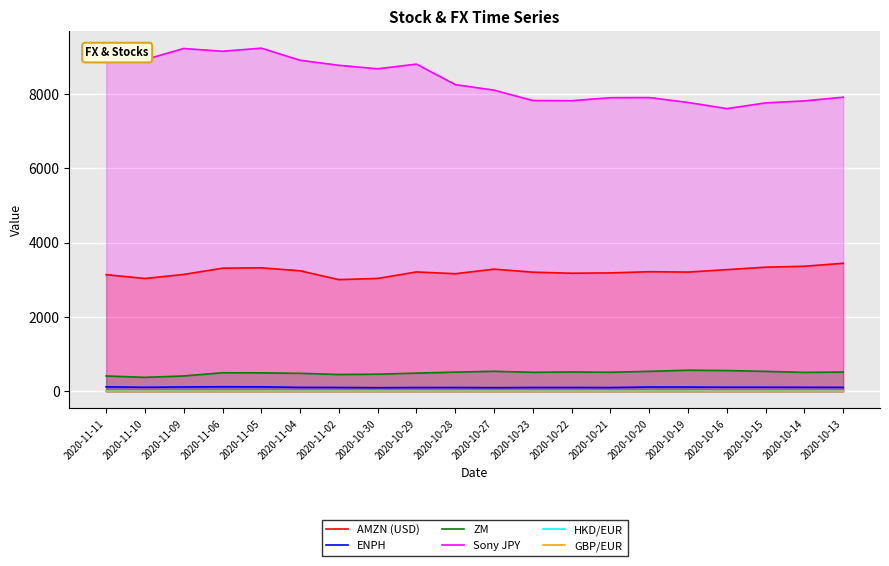

In GBP/EUR, how many points are lower than both neighbors (excluding endpoints)?

6